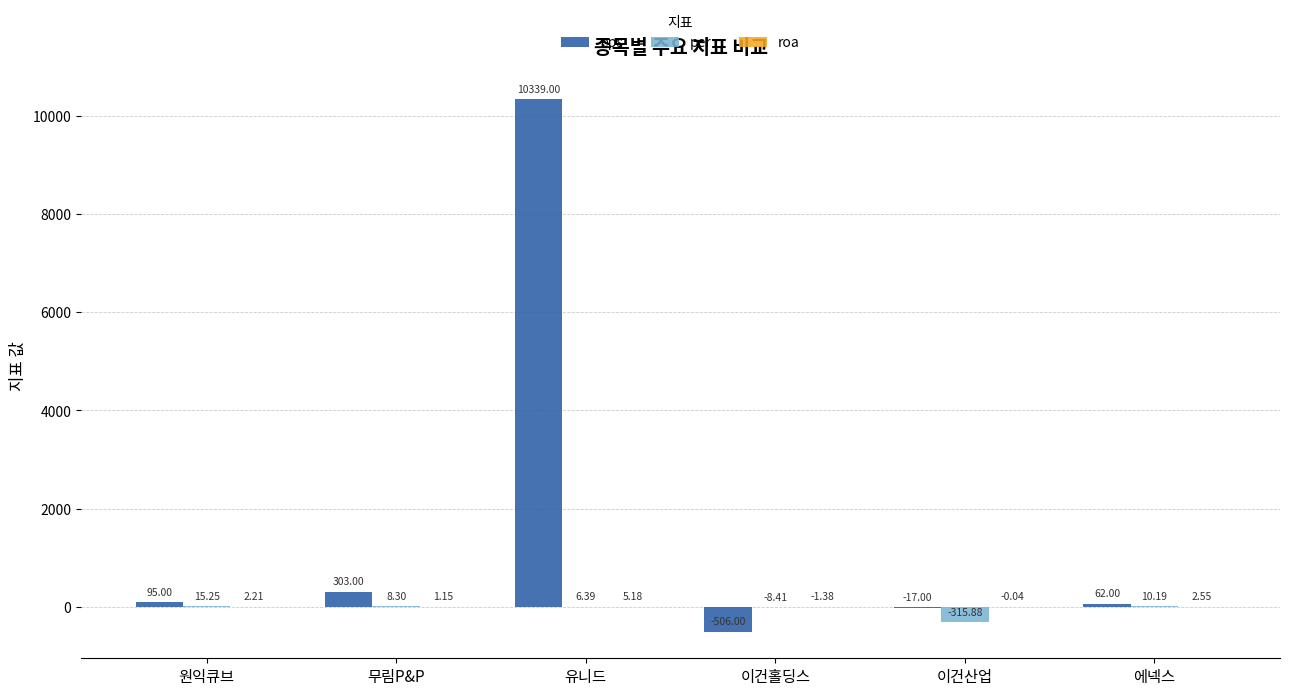

What is the total value across all series at 유니드?

10350.6